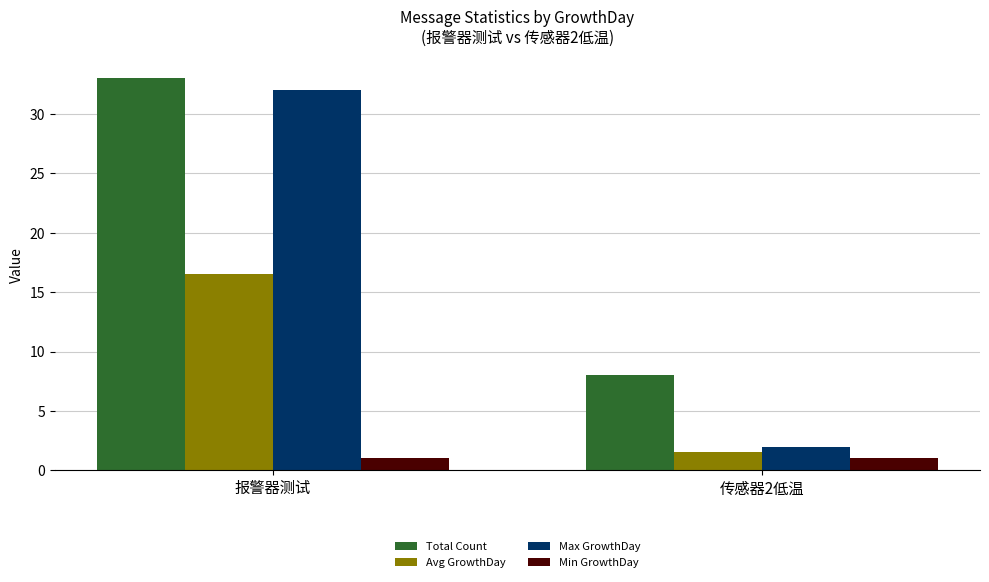

Count the Max GrowthDay values in the range 2 to 32.

2